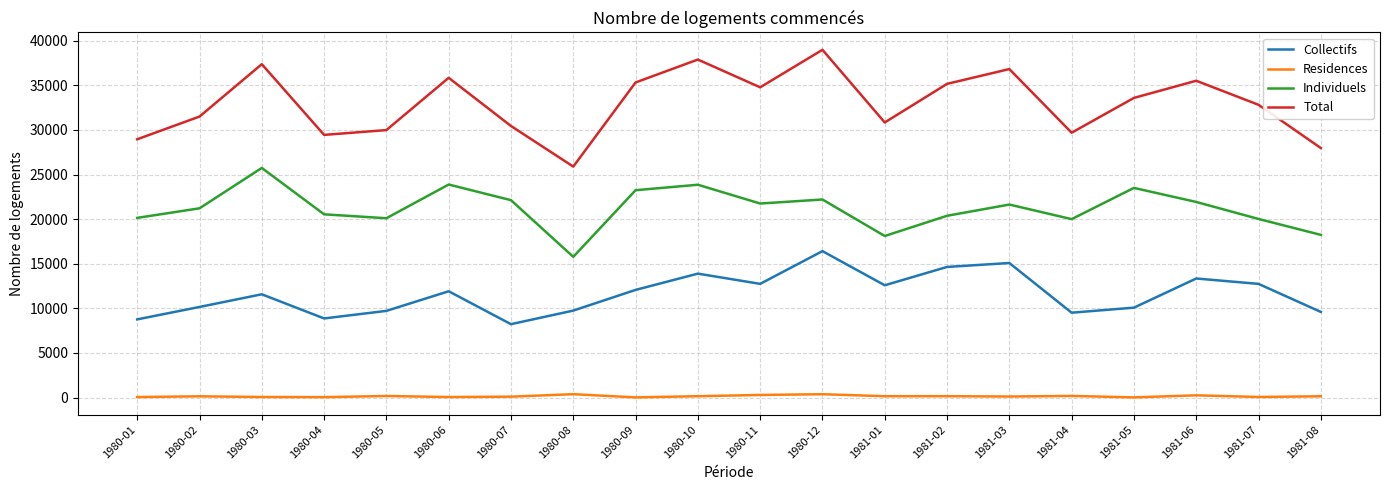

True or false: Collectifs and Residences cross at least once.

False